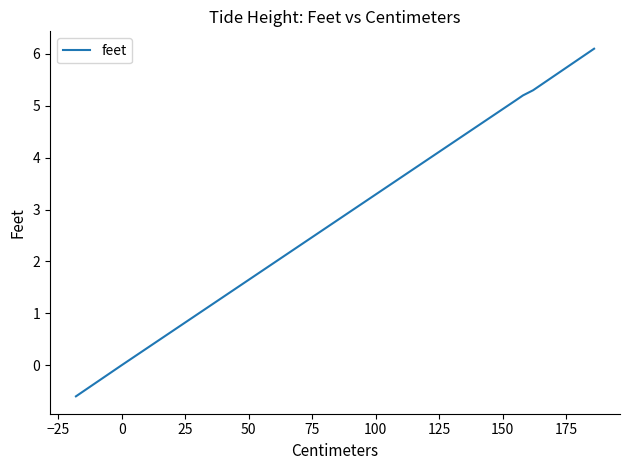

What is the minimum value shown in the chart?

-0.6